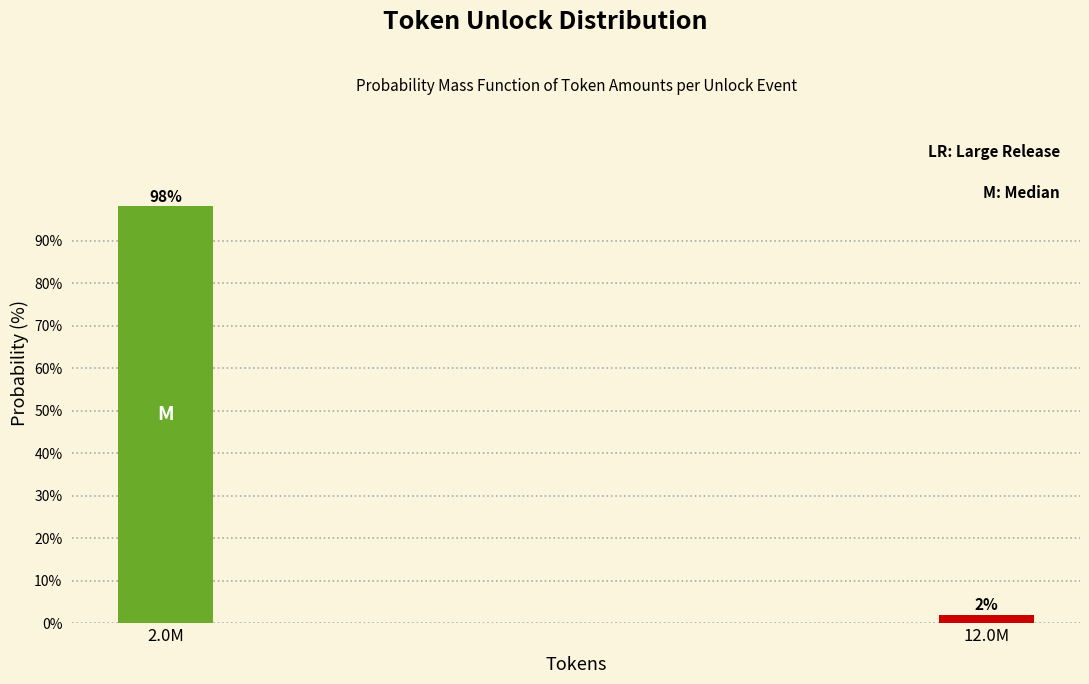

At which label does the data first exceed 98?

2.0M